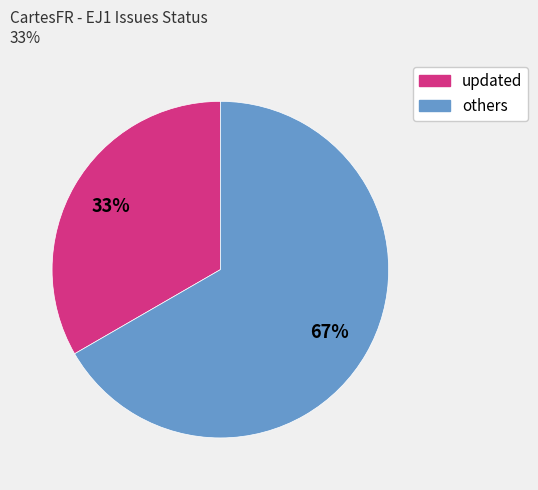

Does any single category account for the majority?

Yes